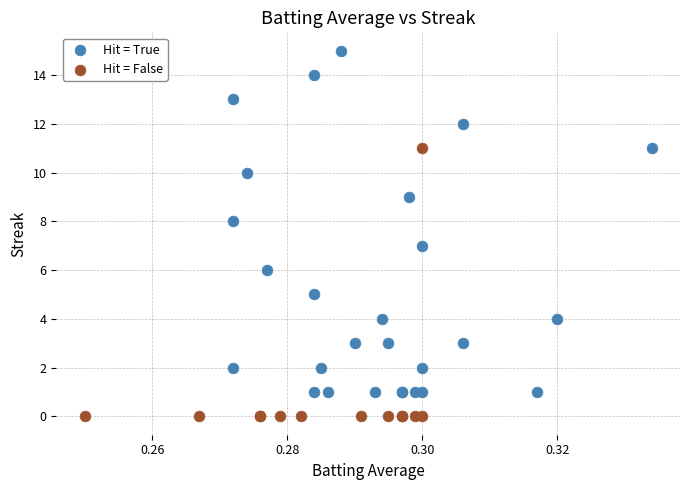

Which series has the largest Y range (max minus min)?

Hit = True